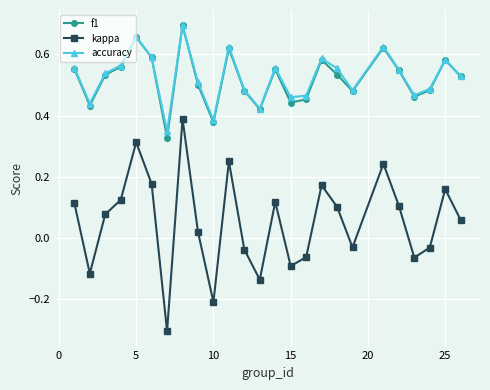

Which series has the widest spread of values?

kappa